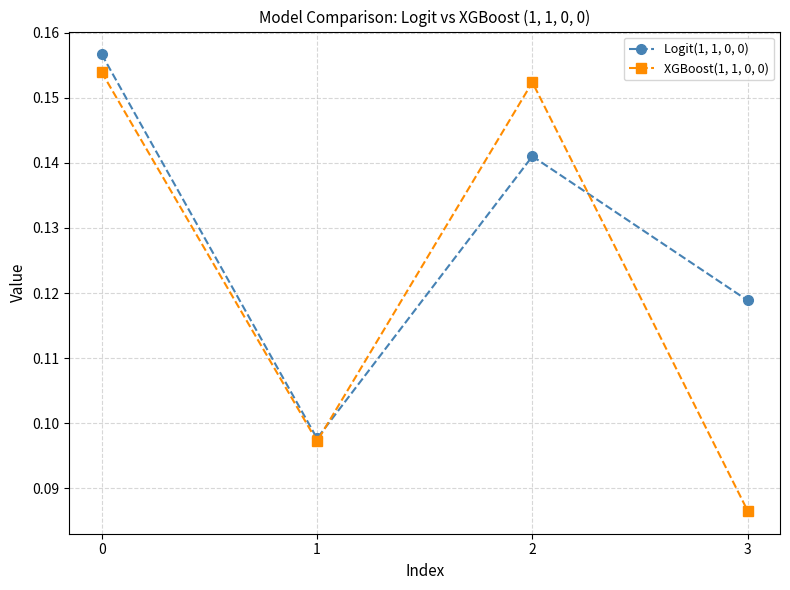

The XGBoost(1, 1, 0, 0) series shows 0.0 at 0. True or false?

False